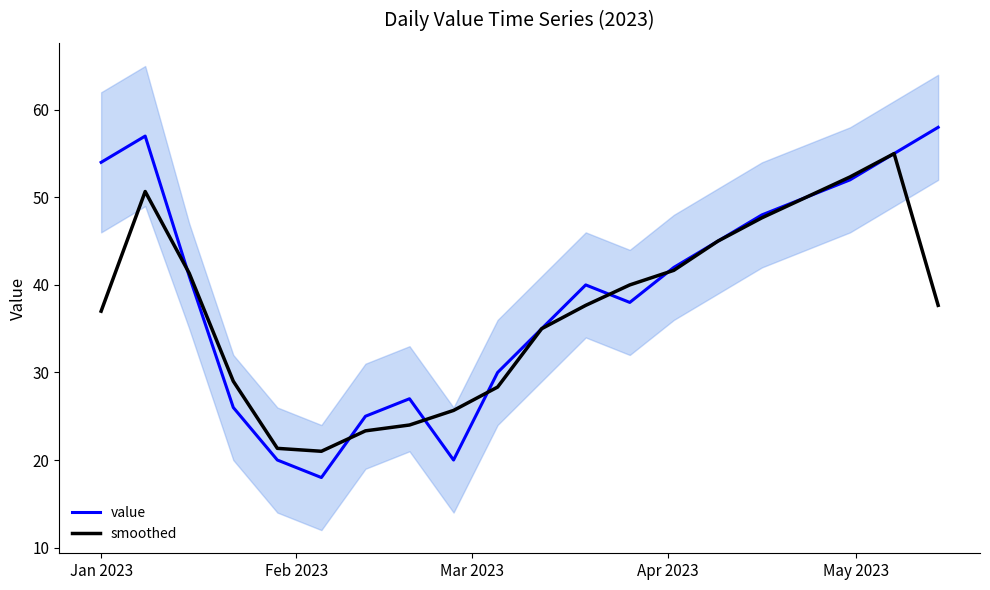

How many lines are shown in the chart?

2